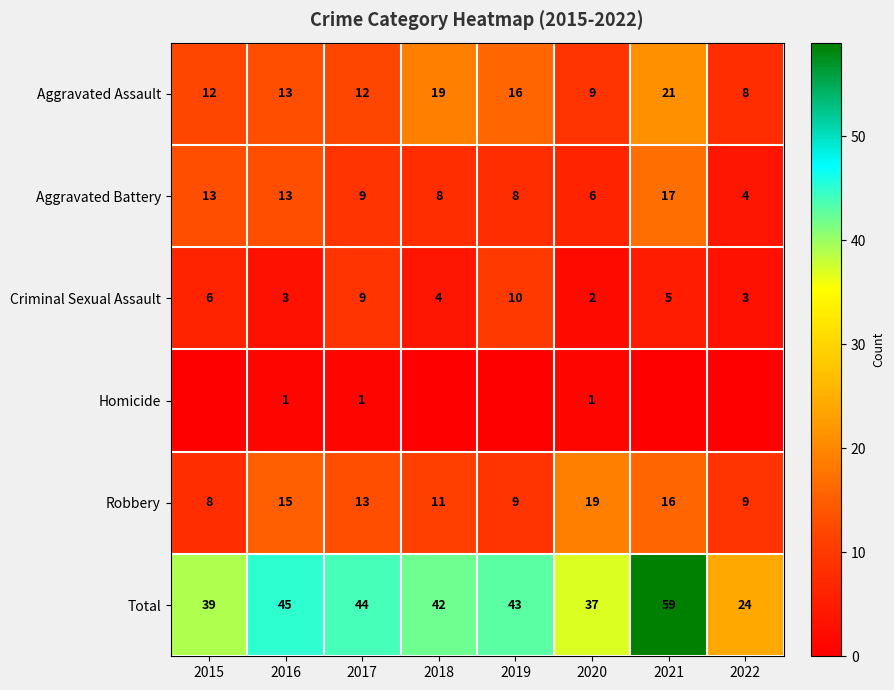

The value of Aggravated Battery at 2016 is 19. True or false?

False